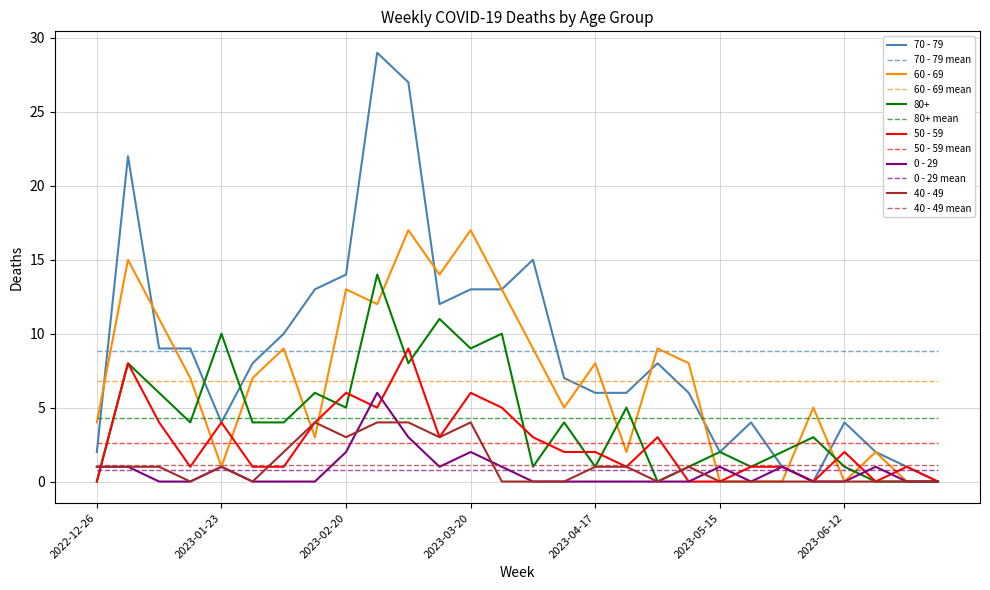

What is the maximum value shown in the chart?

29.0